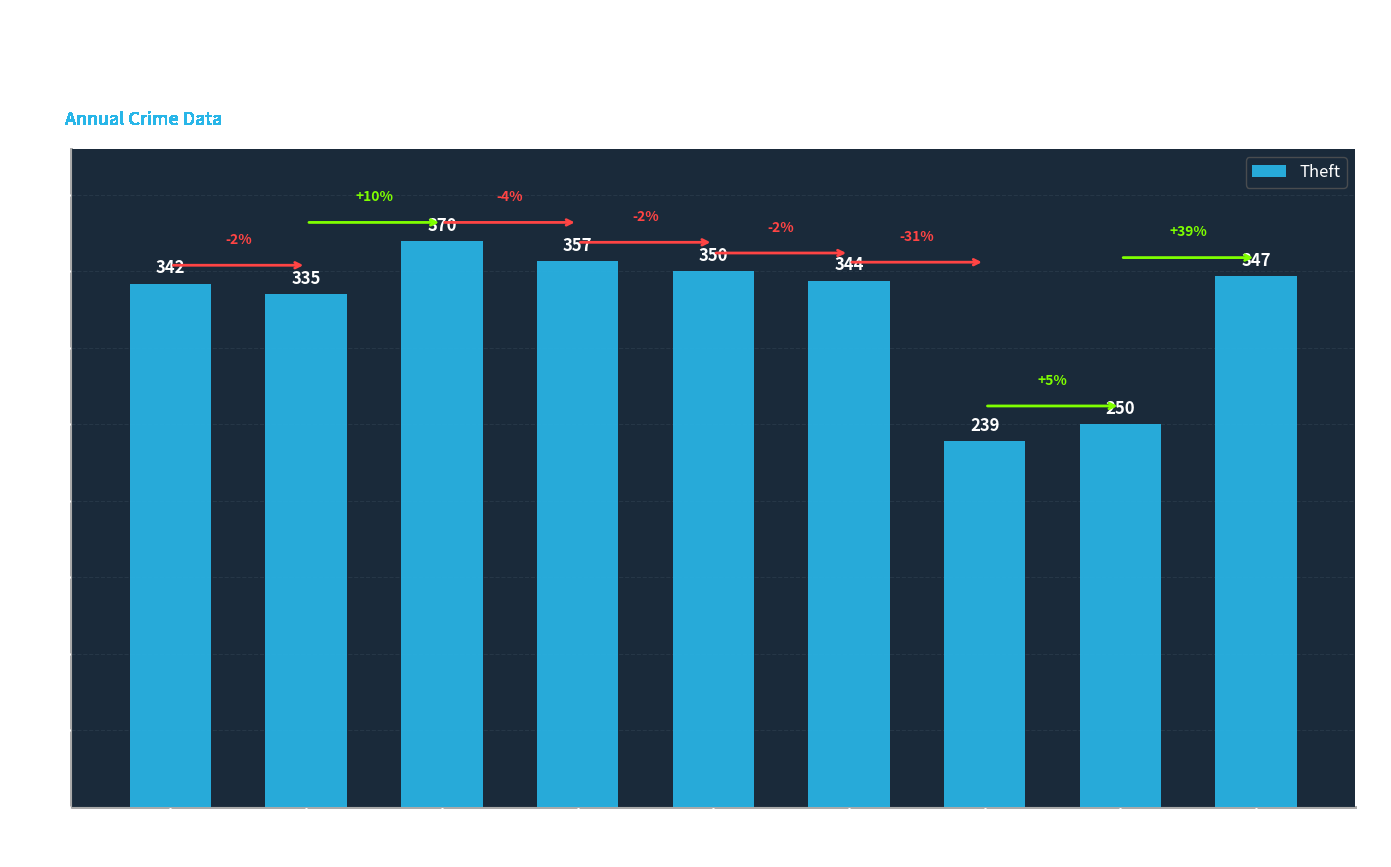

How many bars are there in total?

9